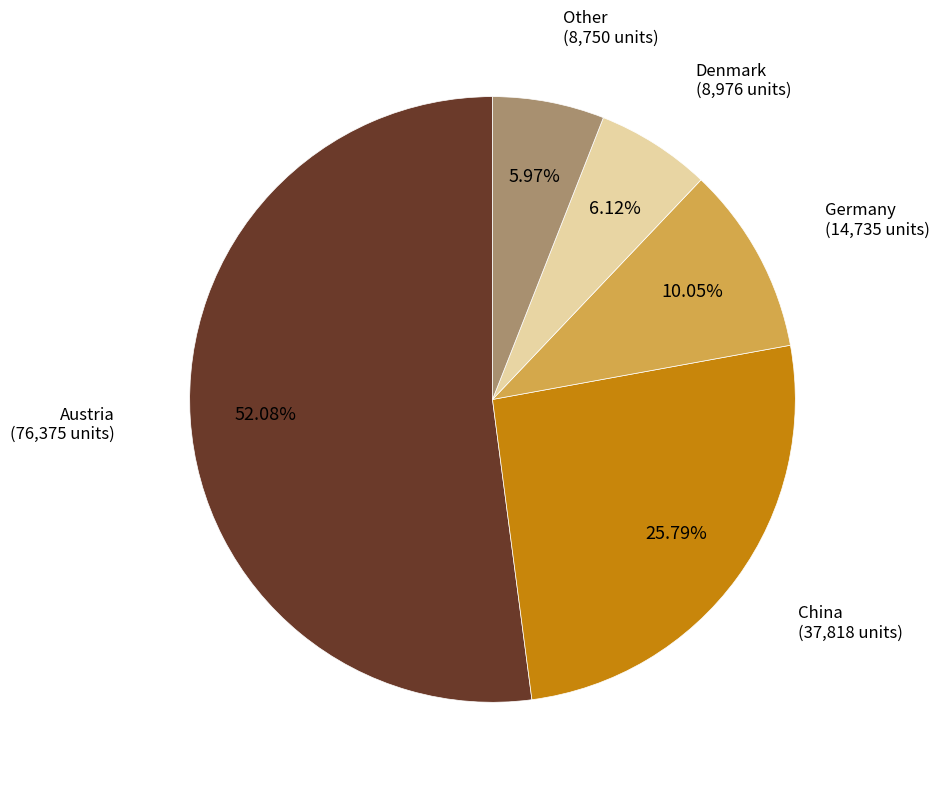

To the nearest percent, what is the difference between the largest and smallest slice percentages?

46%